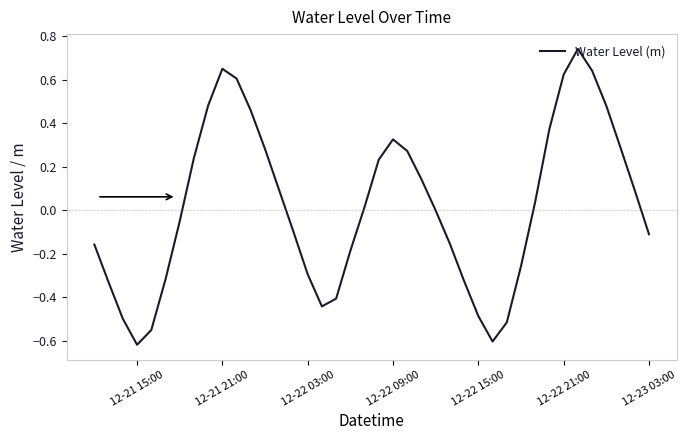

Is this an area chart (filled region under the line)?

No